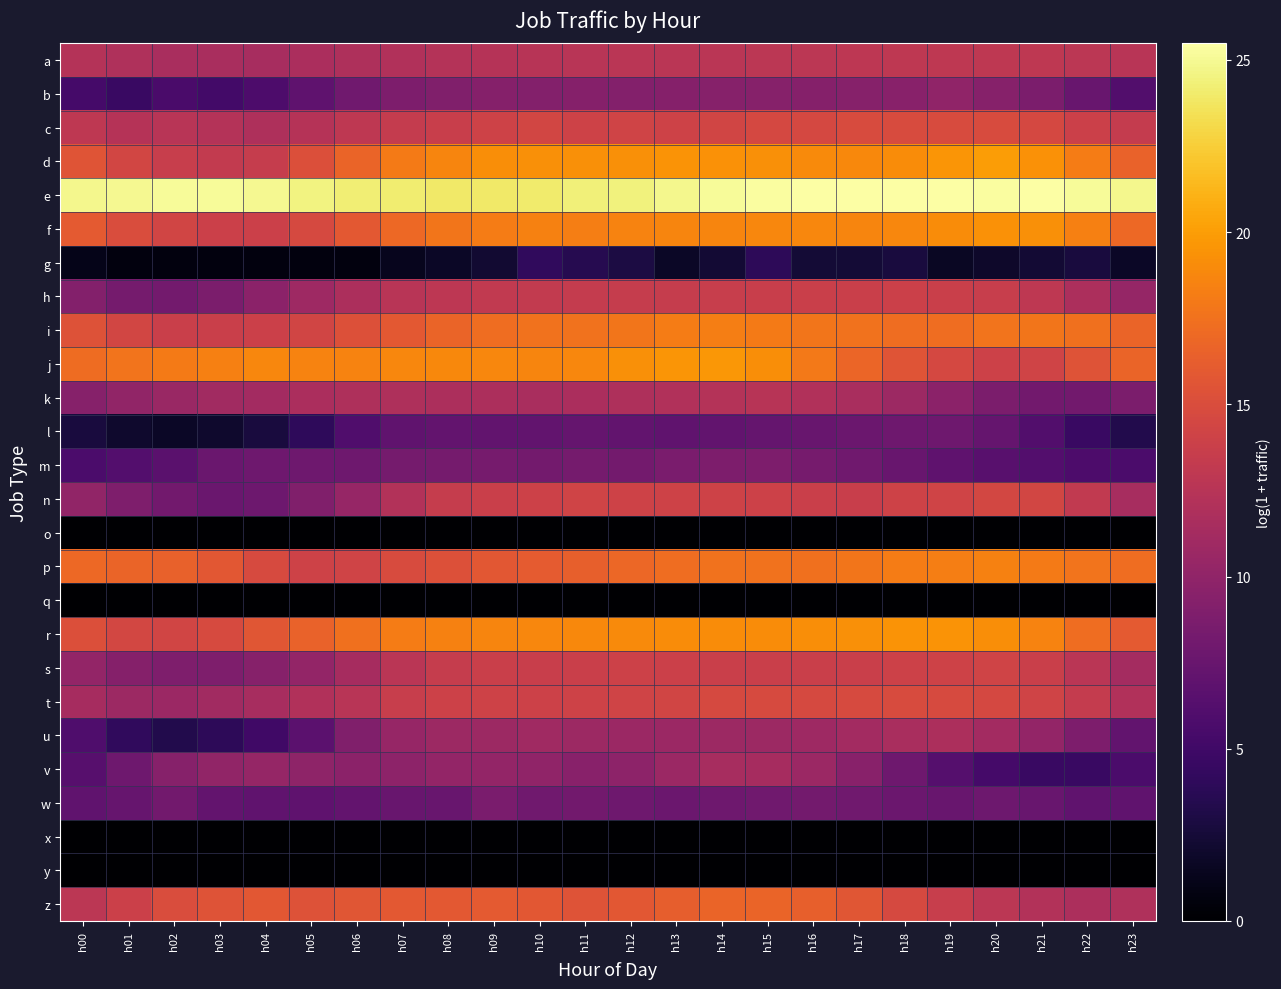

At h08, list the series in order from largest to smallest.

e, j, d, r, f, i, z, p, t, c, n, s, h, a, k, u, v, b, m, w, l, g, o, q, x, y